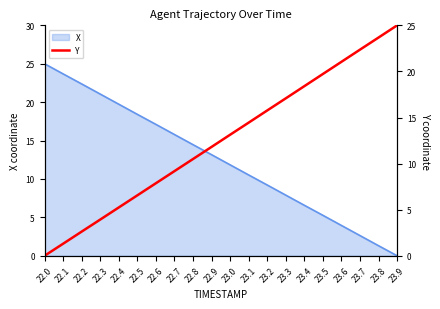

Where does the data first go above 13?

23.0